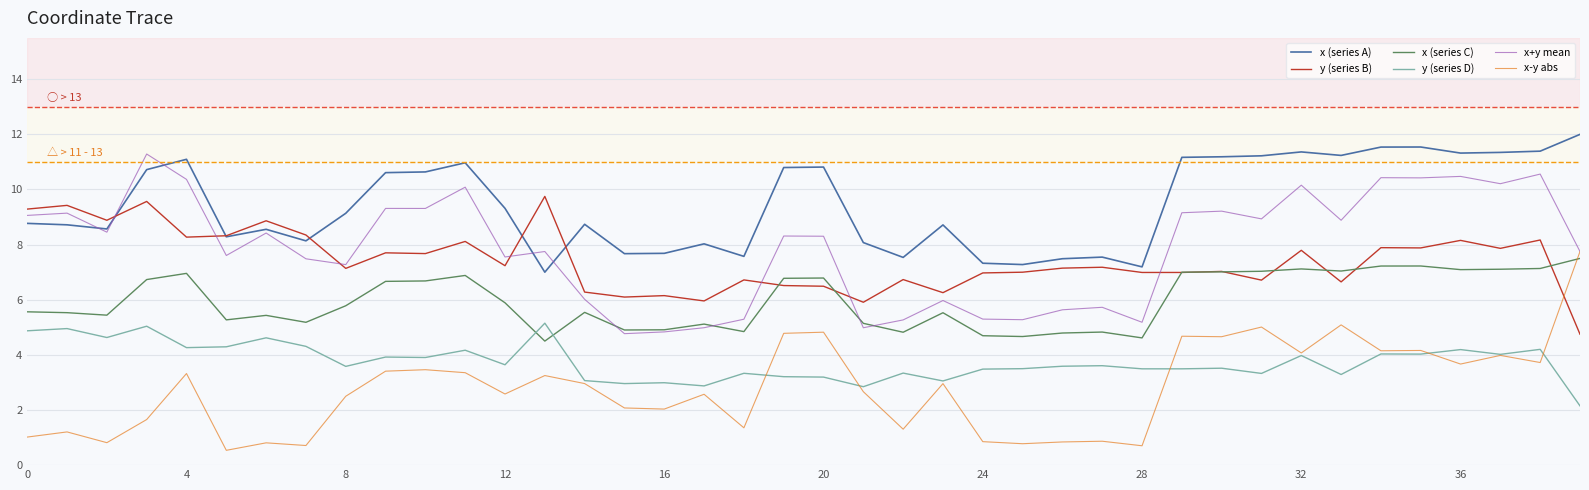

Which series has the largest total across all categories?

x (series A)